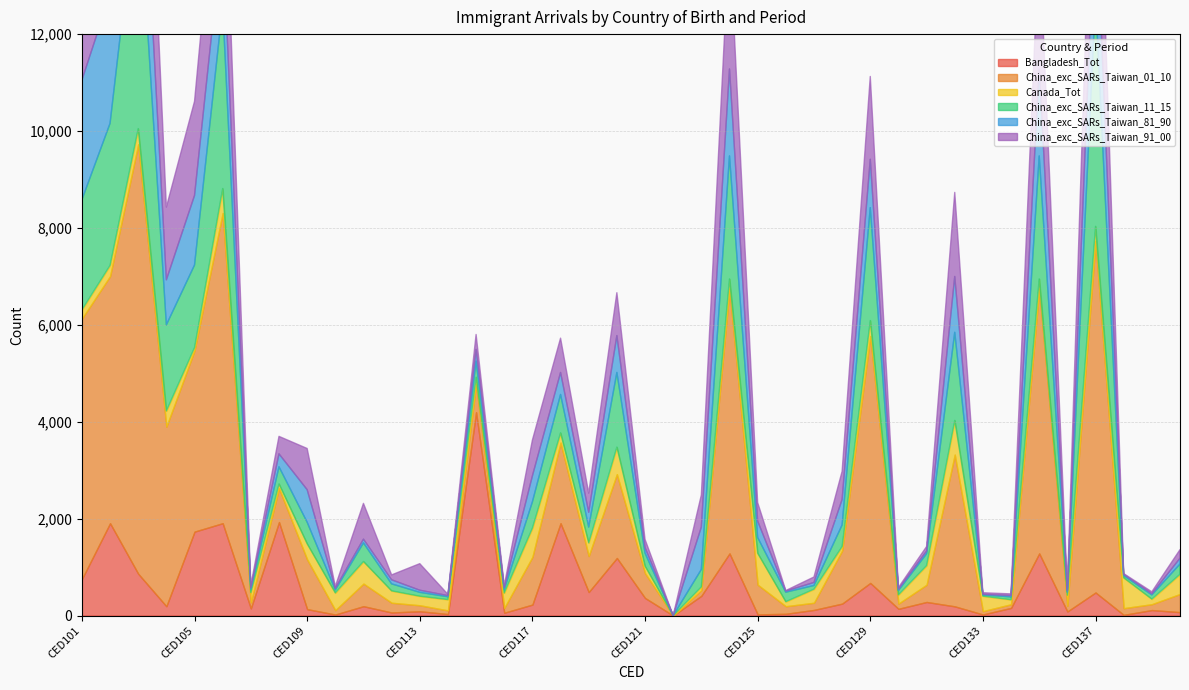

What is the value of the China_exc_SARs_Taiwan_81_90 point at the 40th from the left?

120